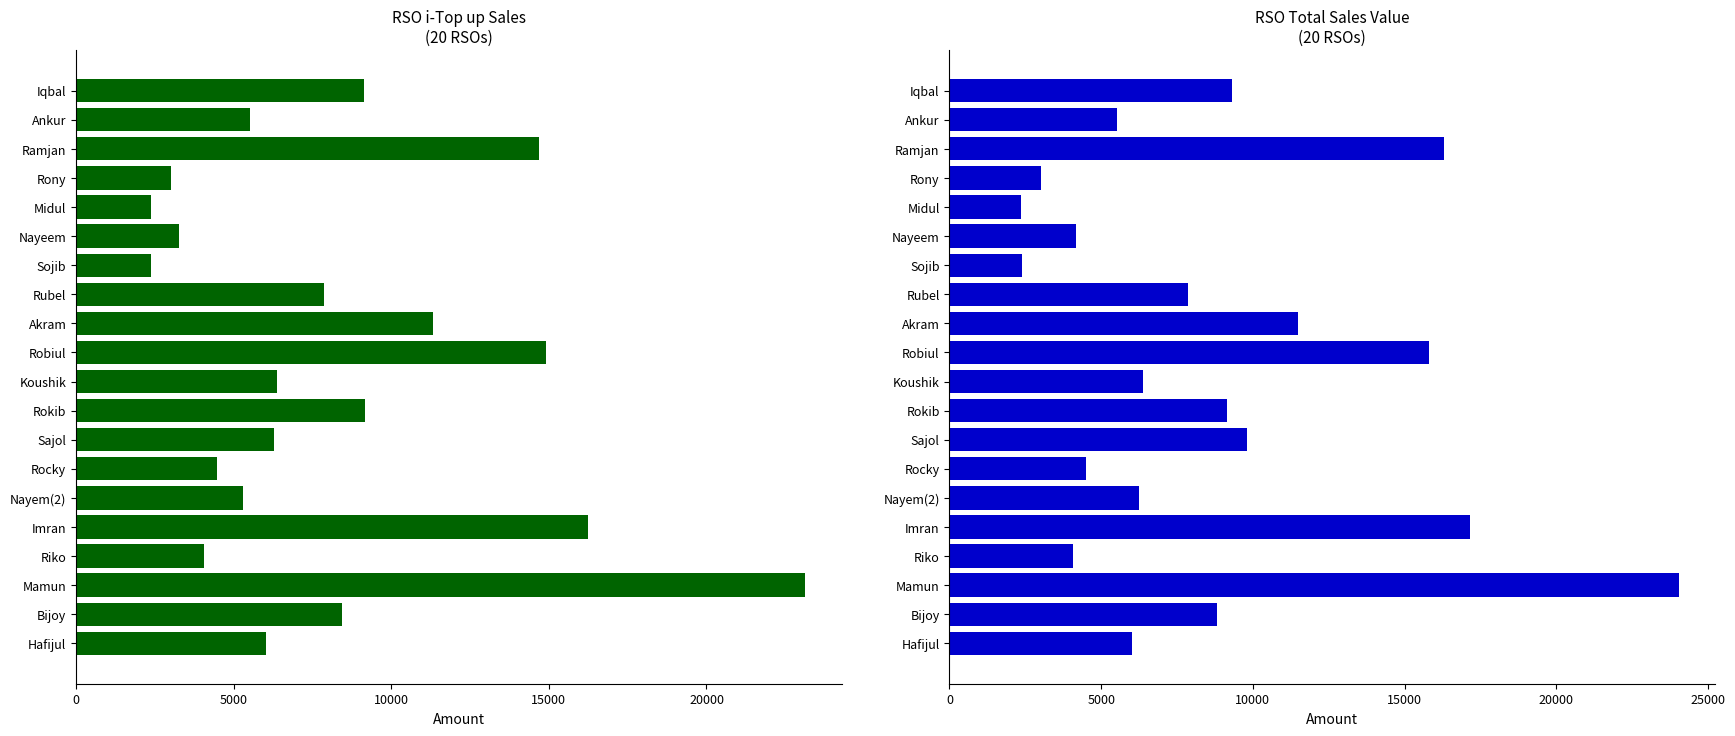

What is the value of the i-Top up bar at the 7th from the left?

2386